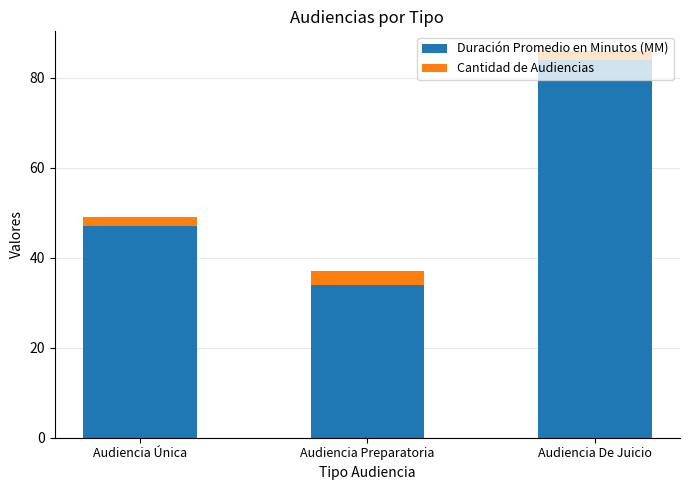

What is the total value across all series at Audiencia Preparatoria?

37